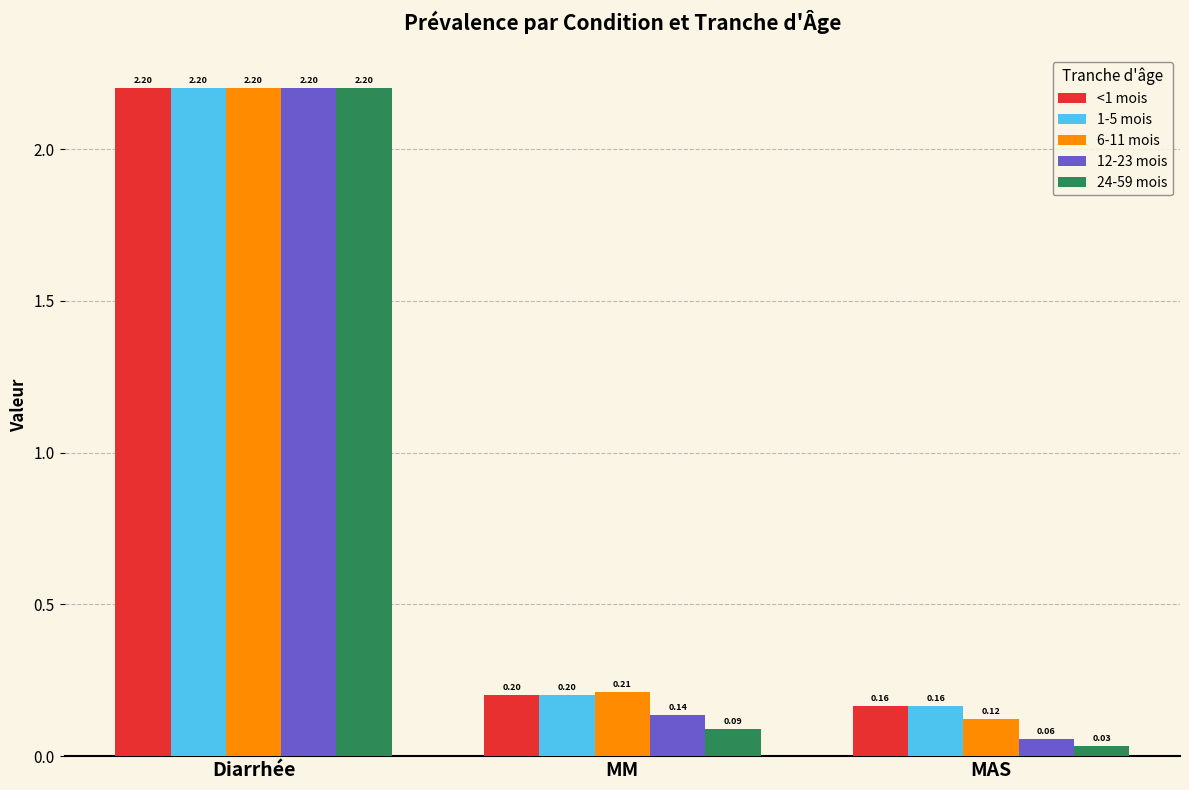

How many bars are there in each group?

5